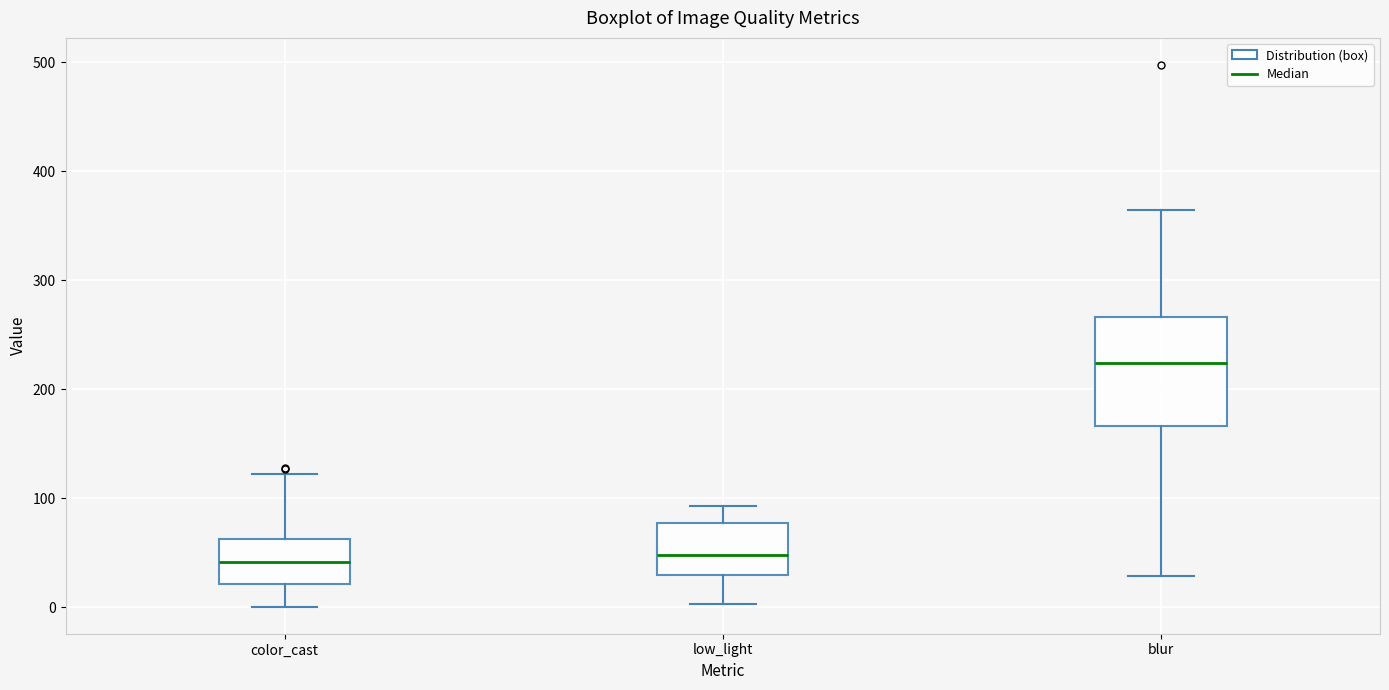

Comparing the boxes themselves (not the whiskers), which one is the tallest?

blur